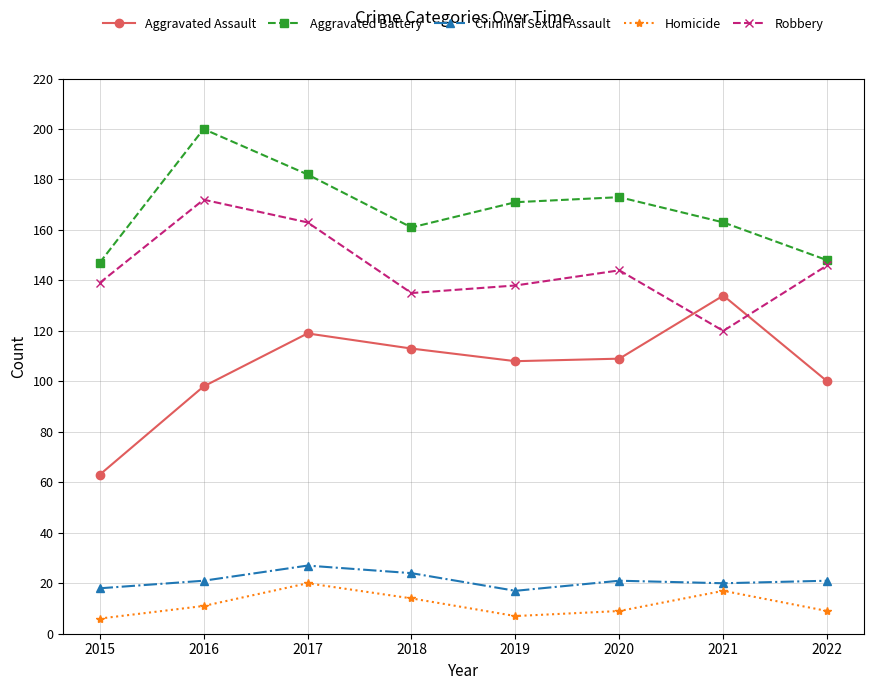

Reading right to left, what are all the values shown in this chart?

Aggravated Assault: 2022=100	2021=134	2020=109	2019=108	2018=113	2017=119	2016=98	2015=63
Aggravated Battery: 2022=148	2021=163	2020=173	2019=171	2018=161	2017=182	2016=200	2015=147
Criminal Sexual Assault: 2022=21	2021=20	2020=21	2019=17	2018=24	2017=27	2016=21	2015=18
Homicide: 2022=9	2021=17	2020=9	2019=7	2018=14	2017=20	2016=11	2015=6
Robbery: 2022=146	2021=120	2020=144	2019=138	2018=135	2017=163	2016=172	2015=139